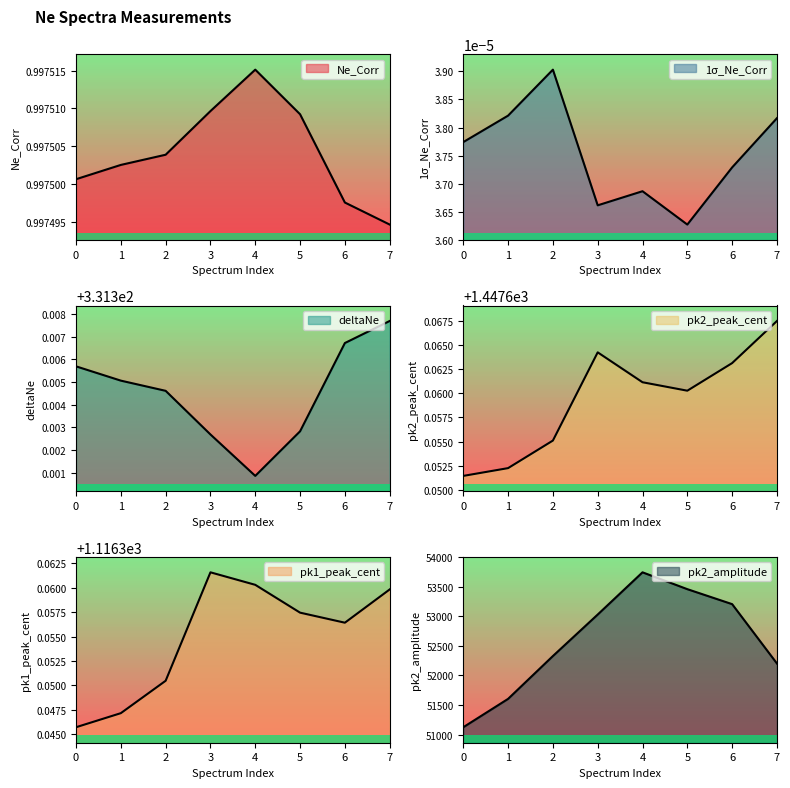

At which category does pk2_peak_cent reach its first local valley?

5